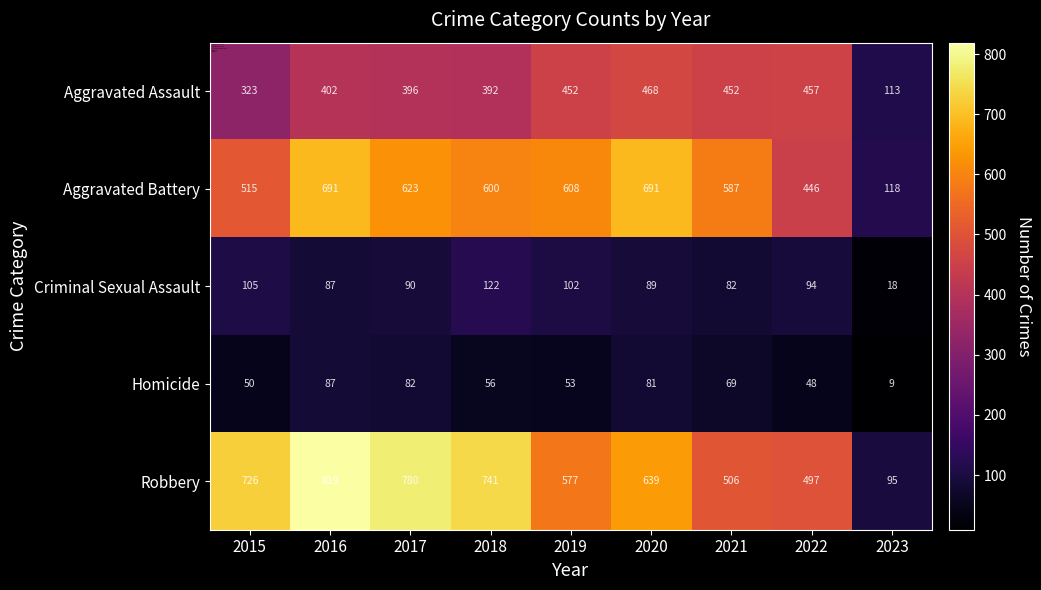

Which series changed the most between 2019 and 2020?

Aggravated Battery